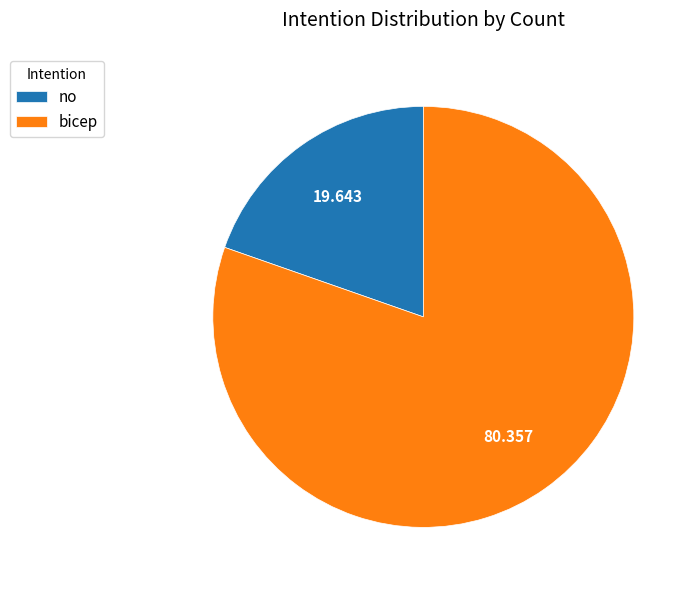

Does no account for over 50% of the chart?

No